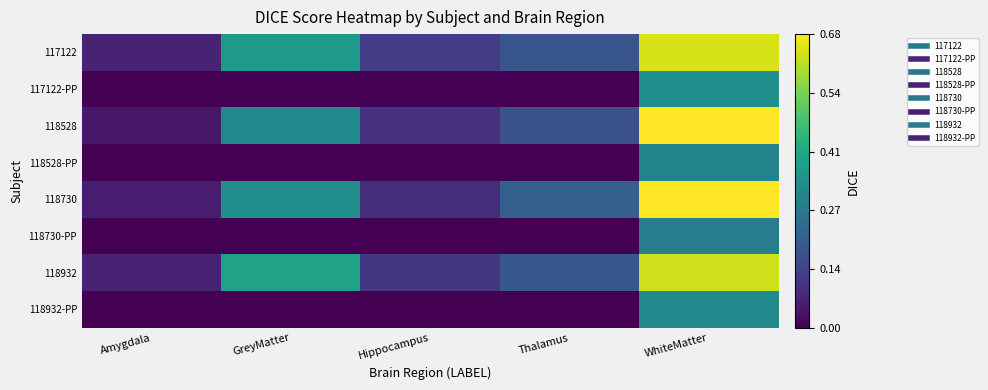

What is the spread (max minus min) of values at WhiteMatter?

0.4